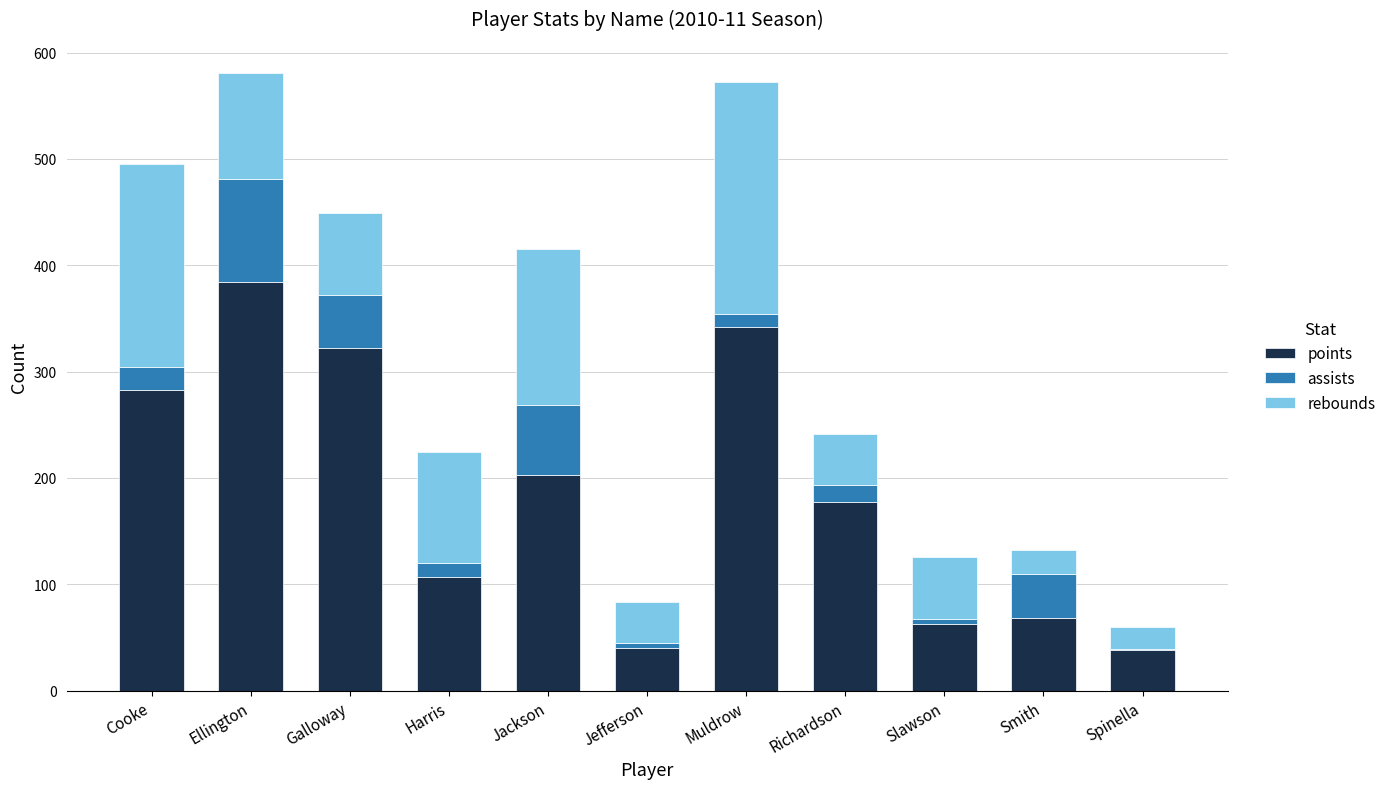

What is the sum of all points values?

2027